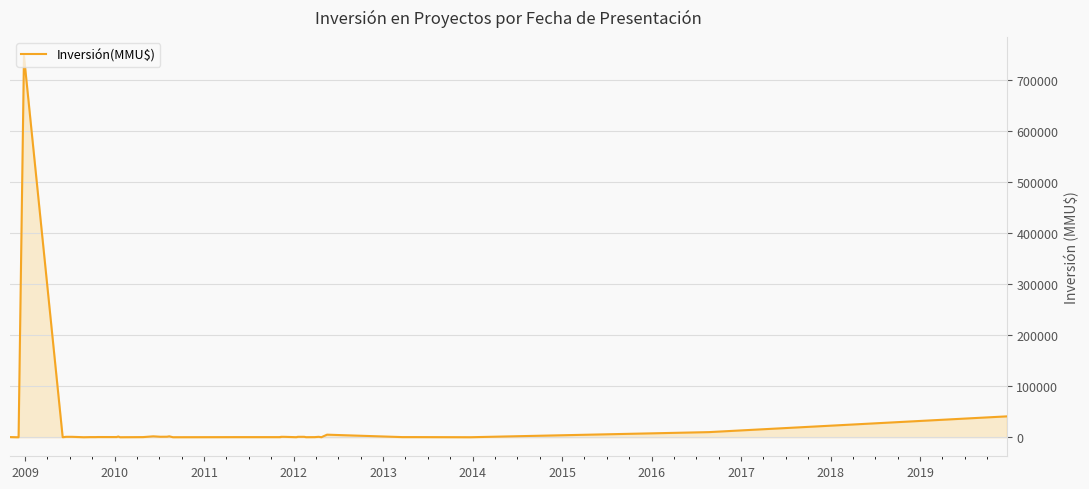

What is the maximum value shown in the chart?

746318